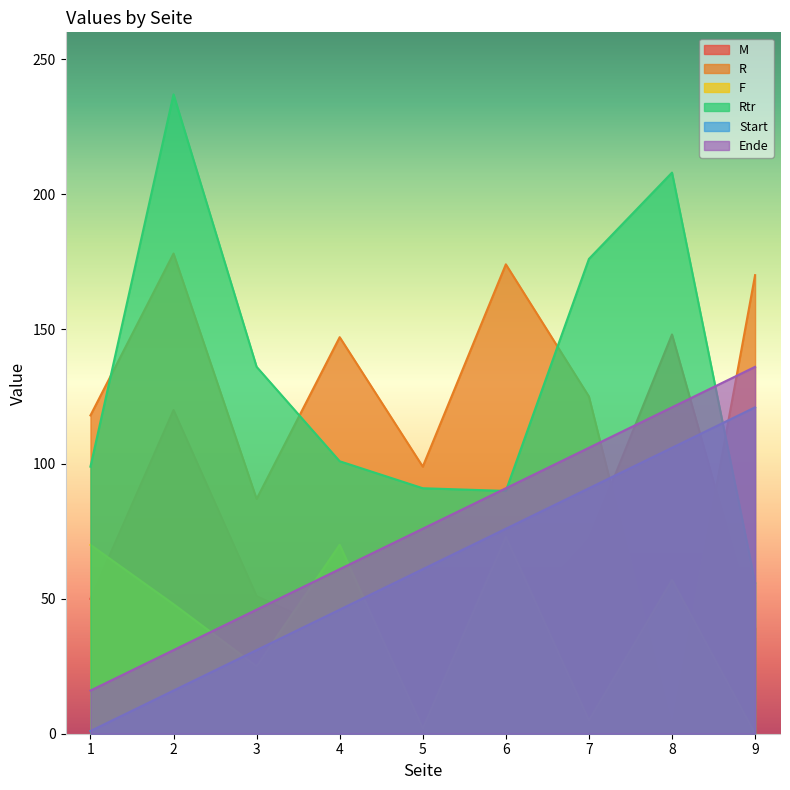

Rank the categories by R value from lowest to highest.

8, 3, 5, 1, 7, 4, 9, 6, 2